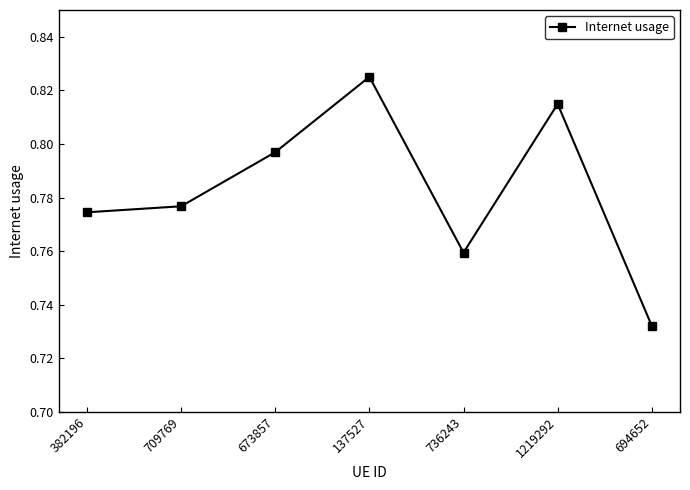

True or false: the data shows 1.3 at 137527.

False